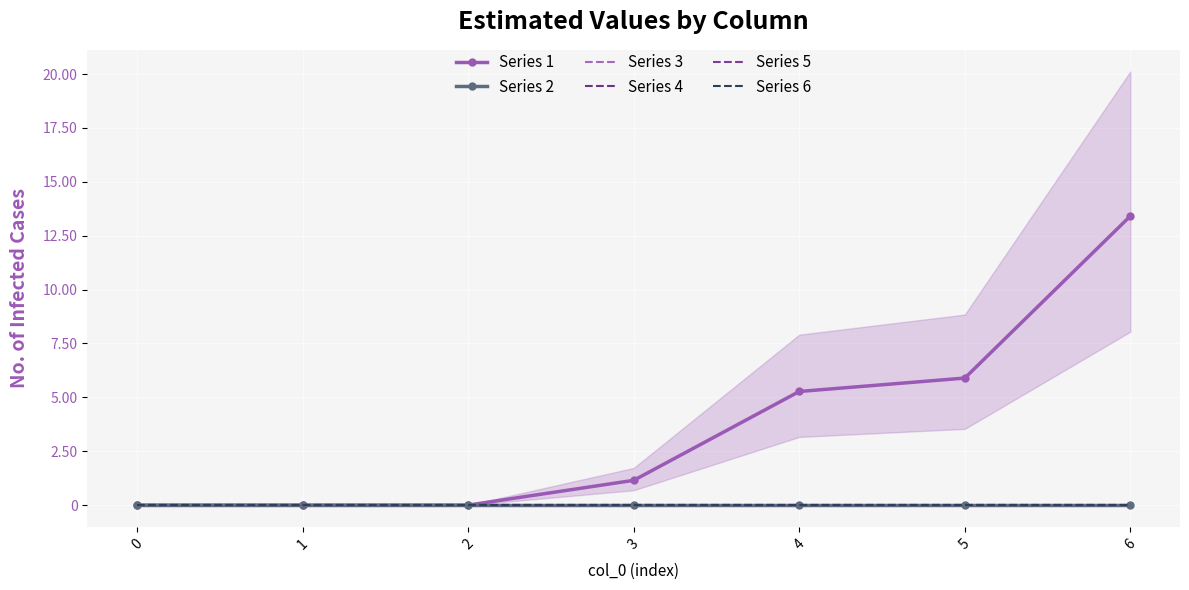

How many lines are shown in the chart?

6